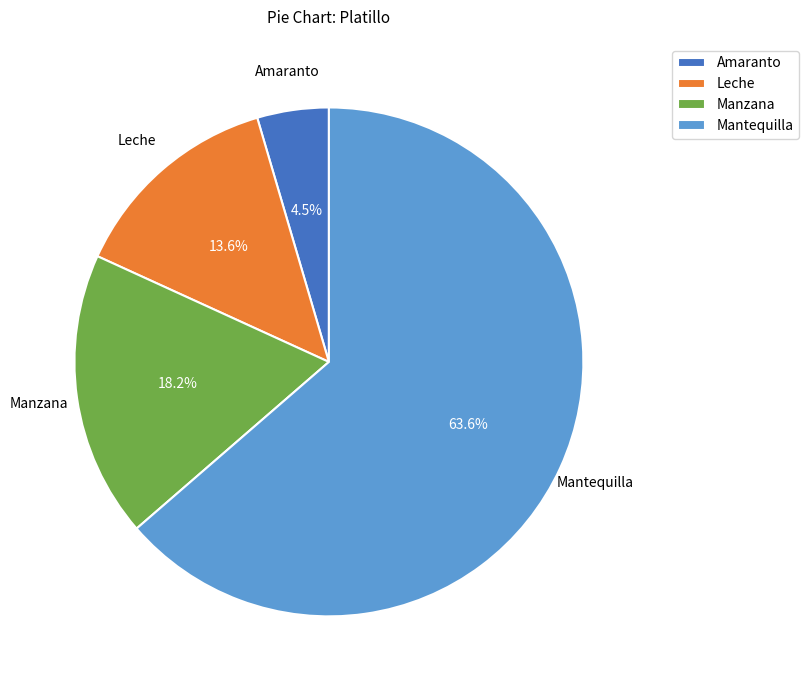

Does any single category account for the majority?

Yes